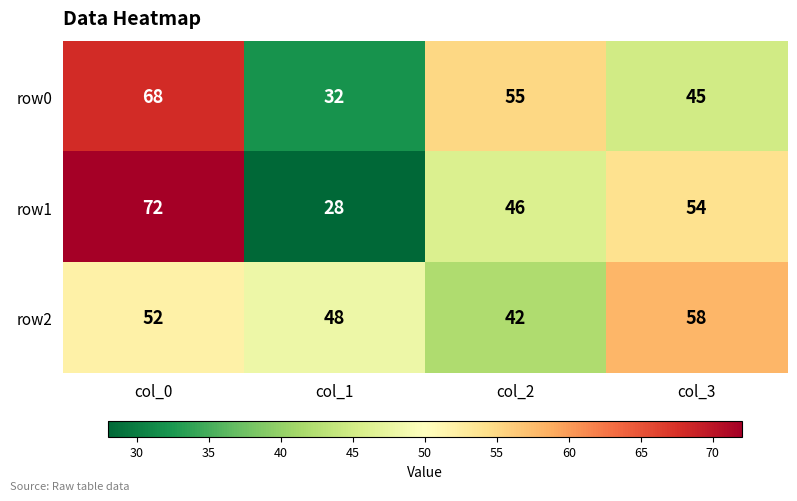

The value of row2 at col_3 is 86. True or false?

False